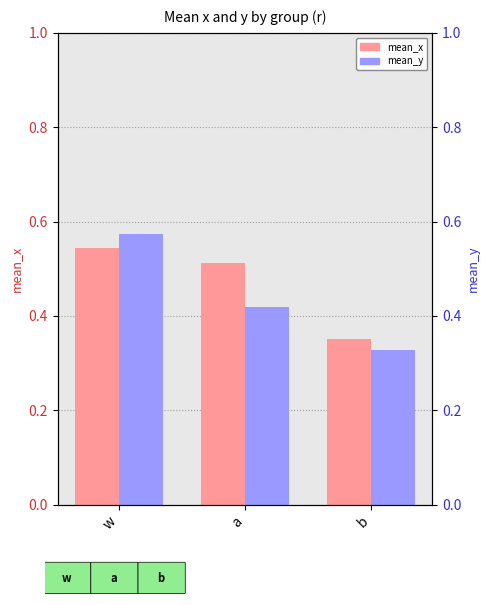

Which series has the largest range (max minus min)?

mean_y